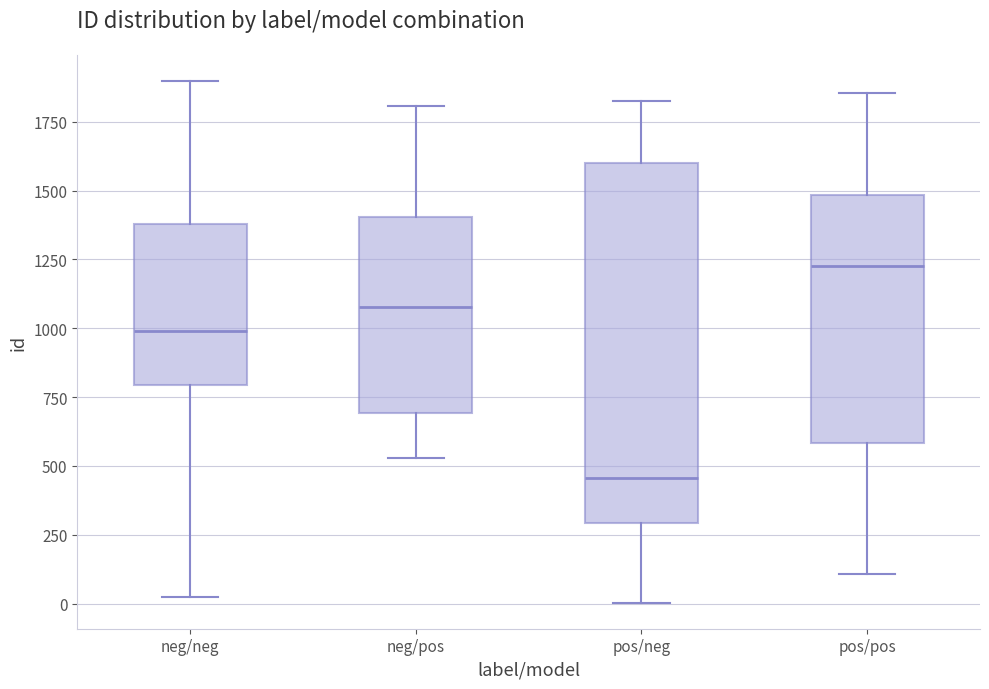

Comparing the boxes themselves (not the whiskers), which one is the tallest?

pos/neg